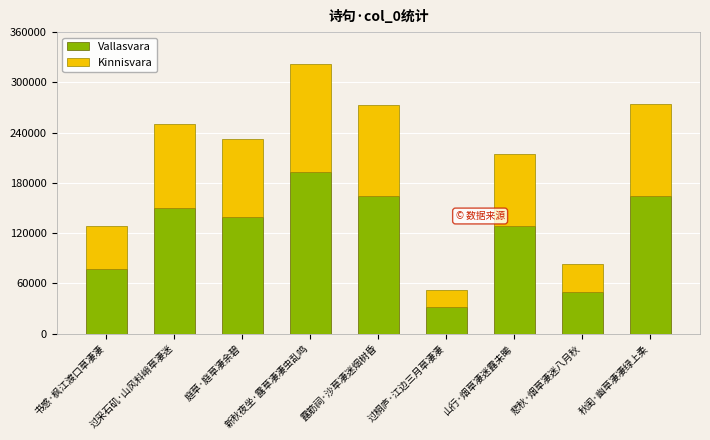

What is the sum of the Vallasvara values at 露筋祠·沙草凄迷烟树昏 and 书感·枫江渡口草凄凄?

240989.4